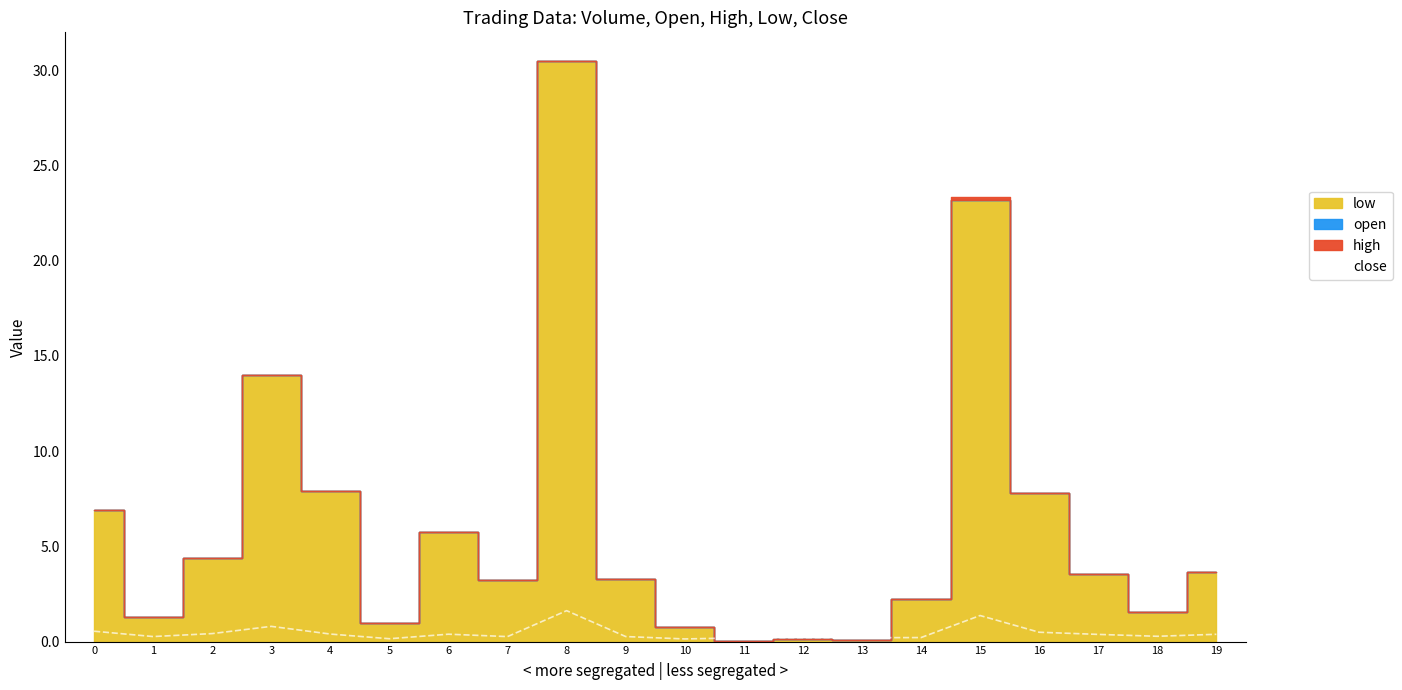

Reading left to right, list all the values displayed in this chart.

0.5	0.3	0.4	0.8	0.4	0.1	0.4	0.3	1.6	0.3	0.1	0.2	0.2	0.2	0.2	1.4	0.5	0.4	0.3	0.4